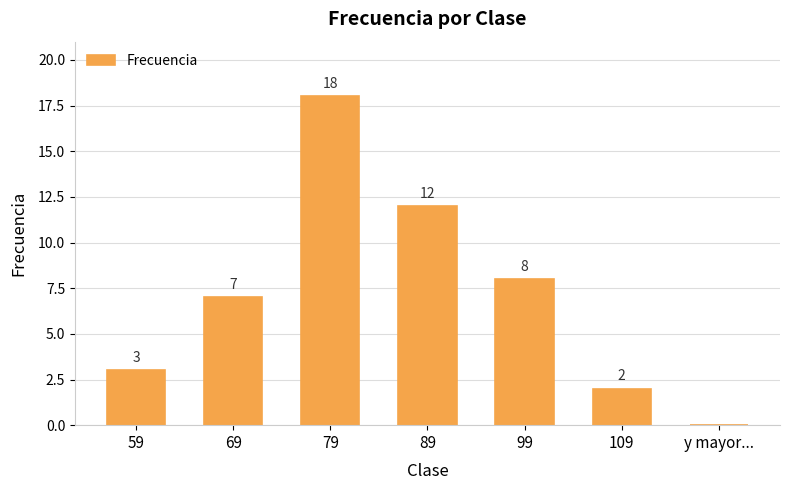

What value does the data have at 109?

2